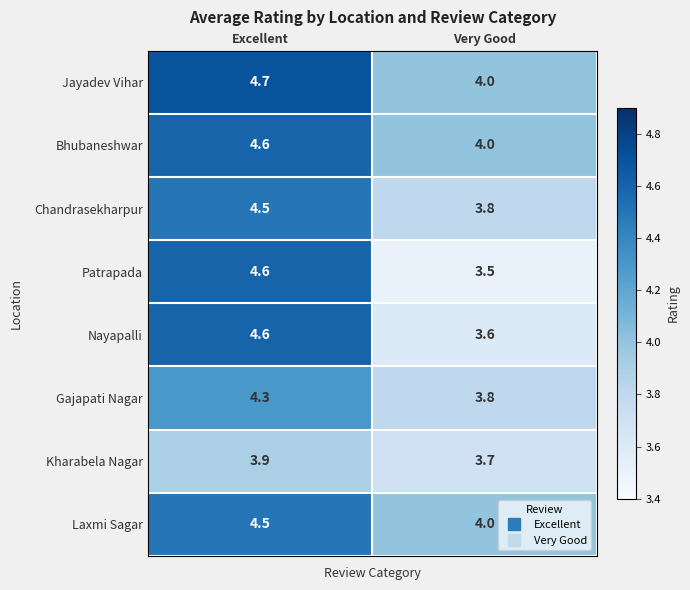

The Kharabela Nagar series shows 2.0 at Very Good. True or false?

False